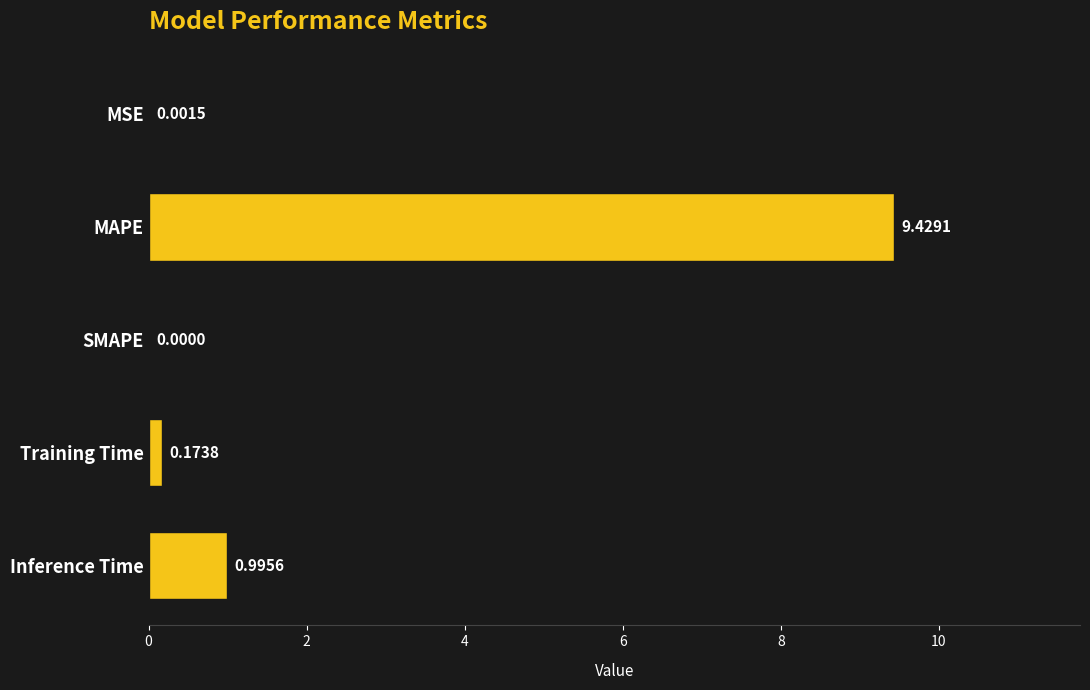

What is the sum of the values at SMAPE and Inference Time?

1.0